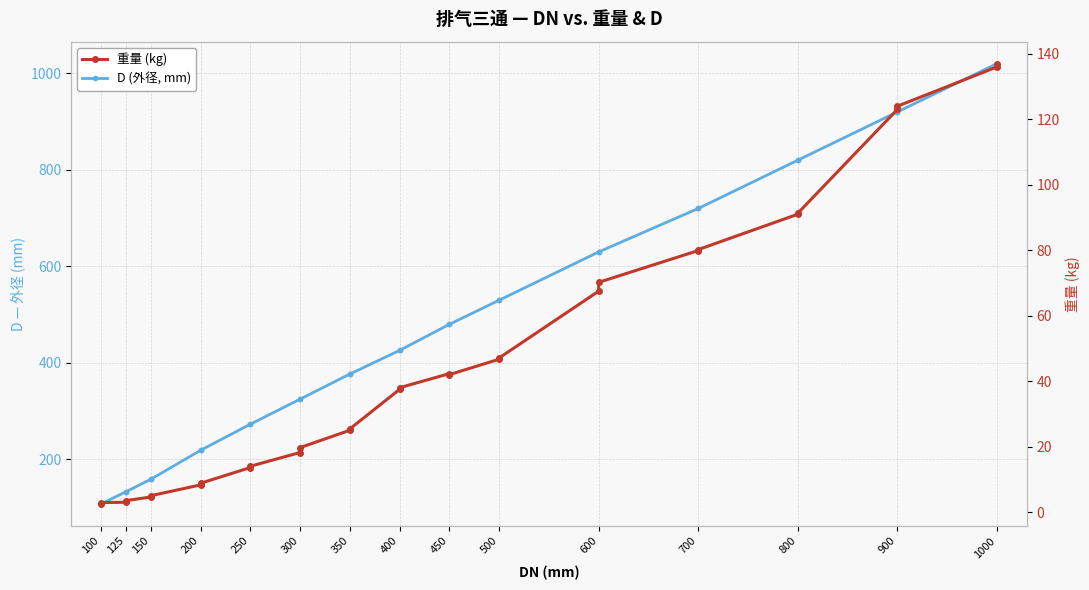

True or false: 重量 (kg) has a value of 1.3 at 125.

False